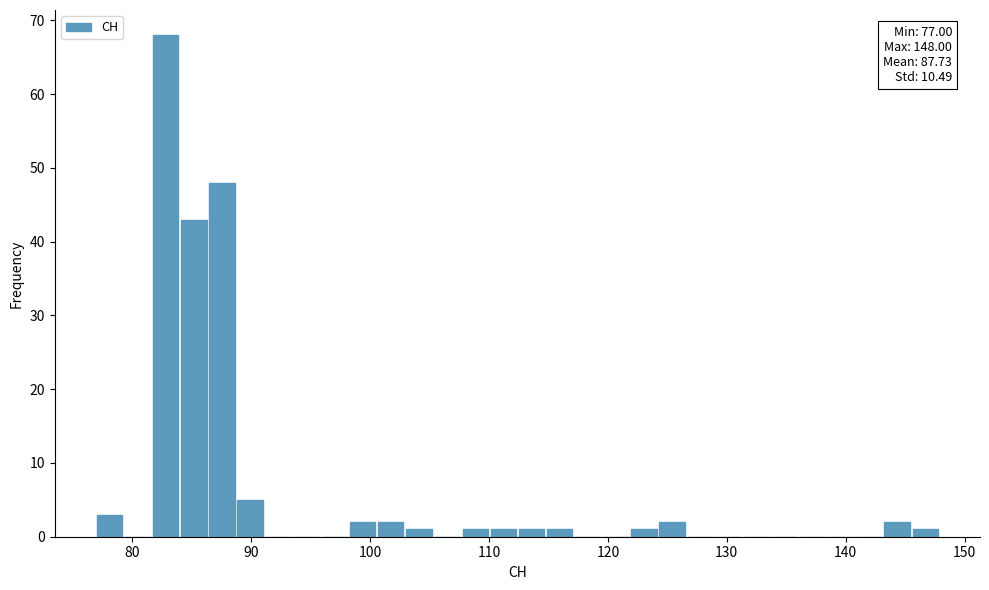

Around what value on the x-axis is the tallest bar? Give the approximate position of its centre, as read against the axis.

83